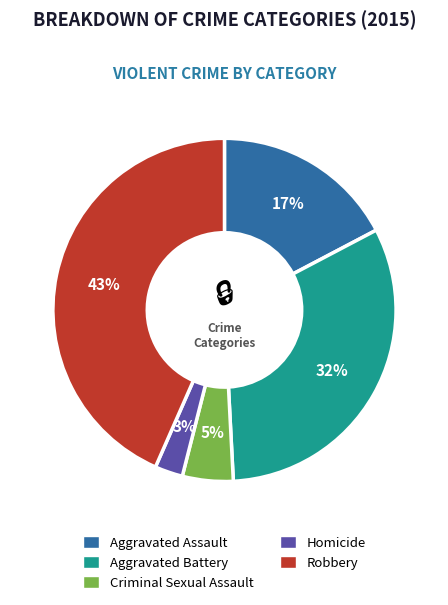

How many slices are in this pie chart?

5